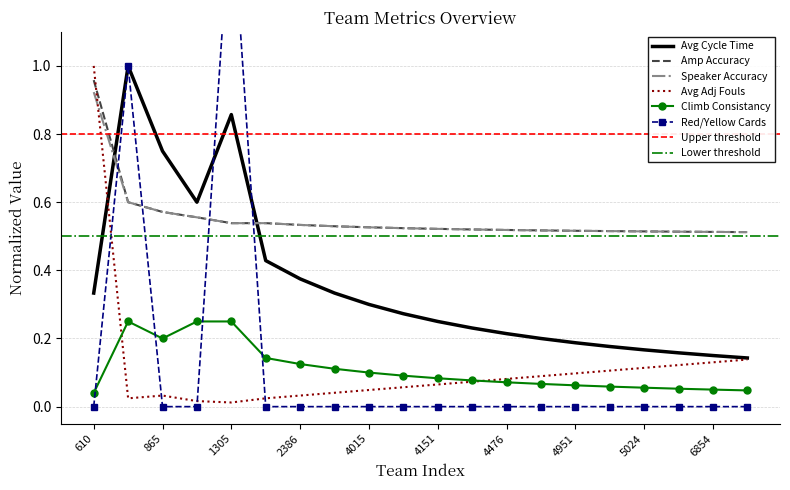

Reading left to right, transcribe all the data shown in this chart.

Avg Cycle Time: 0.3	1.0	0.8	0.6	0.9	0.4	0.4	0.3	0.3	0.3	0.2	0.2	0.2	0.2	0.2	0.2	0.2	0.2	0.1	0.1
Amp Accuracy: 1.0	0.6	0.6	0.6	0.5	0.5	0.5	0.5	0.5	0.5	0.5	0.5	0.5	0.5	0.5	0.5	0.5	0.5	0.5	0.5
Speaker Accuracy: 0.9	0.6	0.6	0.6	0.5	0.5	0.5	0.5	0.5	0.5	0.5	0.5	0.5	0.5	0.5	0.5	0.5	0.5	0.5	0.5
Avg Adj Fouls: 1.0	0.0	0.0	0.0	0.0	0.0	0.0	0.0	0.0	0.1	0.1	0.1	0.1	0.1	0.1	0.1	0.1	0.1	0.1	0.1
Climb Consistancy: 0.0	0.2	0.2	0.2	0.2	0.1	0.1	0.1	0.1	0.1	0.1	0.1	0.1	0.1	0.1	0.1	0.1	0.1	0.1	0.0
Red/Yellow Cards: 0.0	1.0	0.0	0.0	1.5	0.0	0.0	0.0	0.0	0.0	0.0	0.0	0.0	0.0	0.0	0.0	0.0	0.0	0.0	0.0